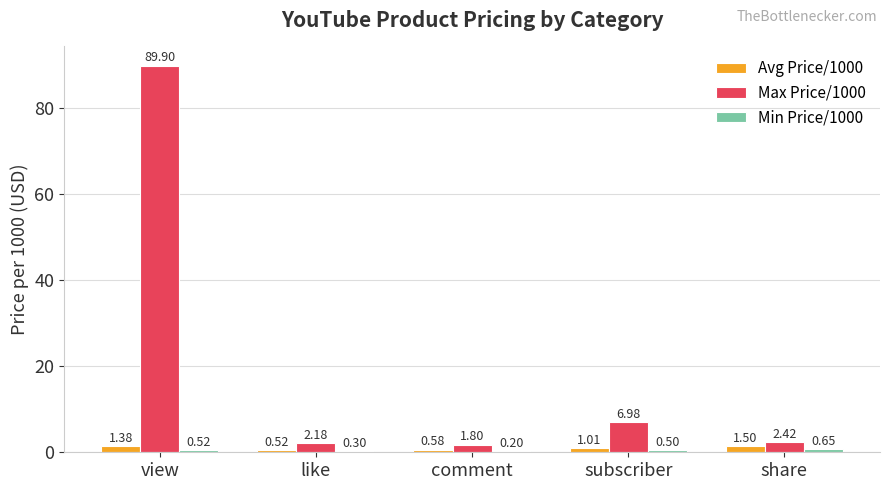

What is the spread (max minus min) of values at share?

1.8